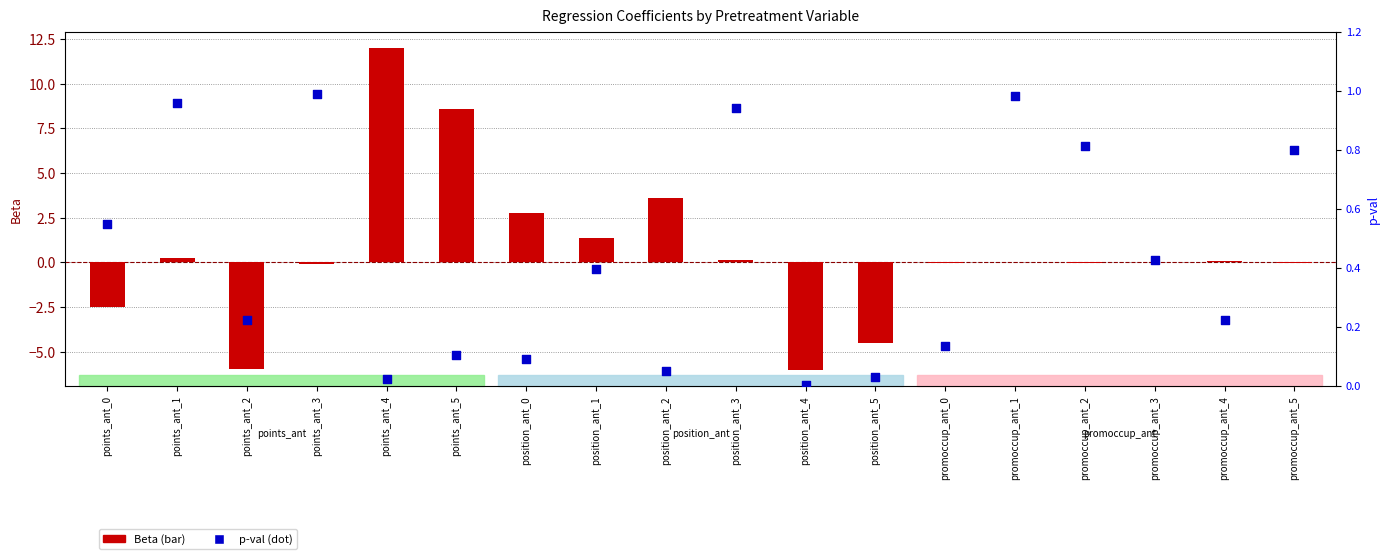

Which series contains the lowest Y value?

Beta